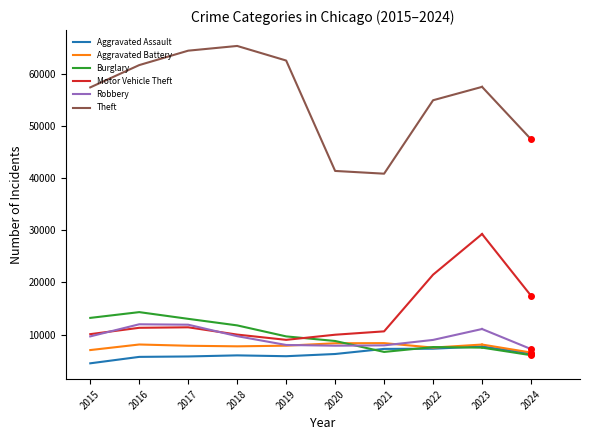

True or false: Aggravated Assault and Theft intersect in this chart.

False